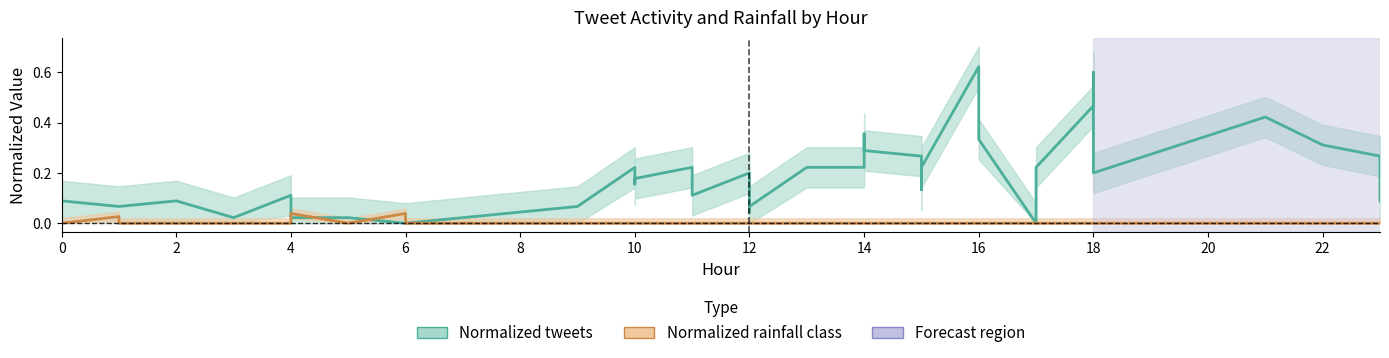

What are all the series names shown in the legend?

Normalized tweets, Normalized rainfall class